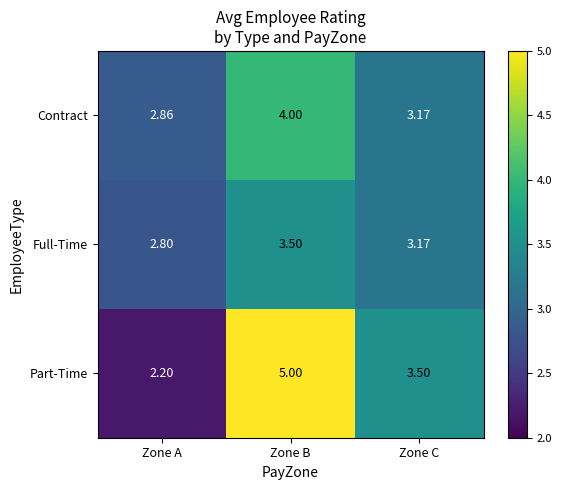

How many series are shown in this chart?

3